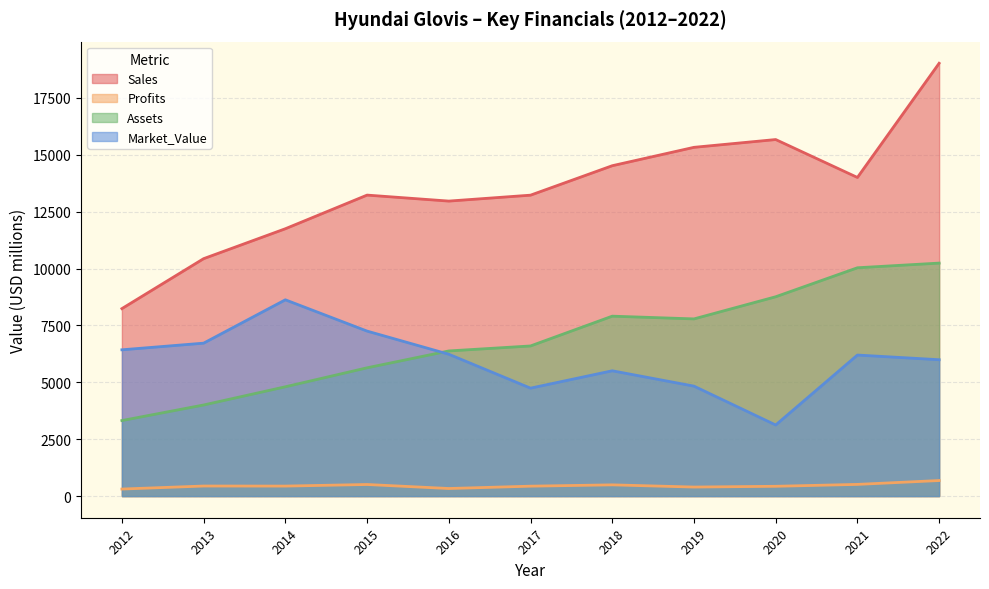

Reading right to left, list all the values displayed in this chart.

Sales: 2022=19019.0	2021=14001.0	2020=15667.0	2019=15325.0	2018=14517.0	2017=13223.0	2016=12963.0	2015=13226.0	2014=11748.0	2013=10433.0	2012=8238.0
Profits: 2022=683.7	2021=513.8	2020=430.7	2019=397.0	2018=493.7	2017=435.8	2016=333.1	2015=509.4	2014=439.6	2013=442.0	2012=309.6
Assets: 2022=10238.0	2021=10033.0	2020=8759.0	2019=7786.0	2018=7906.0	2017=6597.0	2016=6378.0	2015=5637.0	2014=4803.0	2013=4003.0	2012=3319.0
Market_Value: 2022=5992.0	2021=6198.0	2020=3124.0	2019=4832.0	2018=5506.0	2017=4743.0	2016=6233.0	2015=7250.0	2014=8625.0	2013=6720.0	2012=6428.0